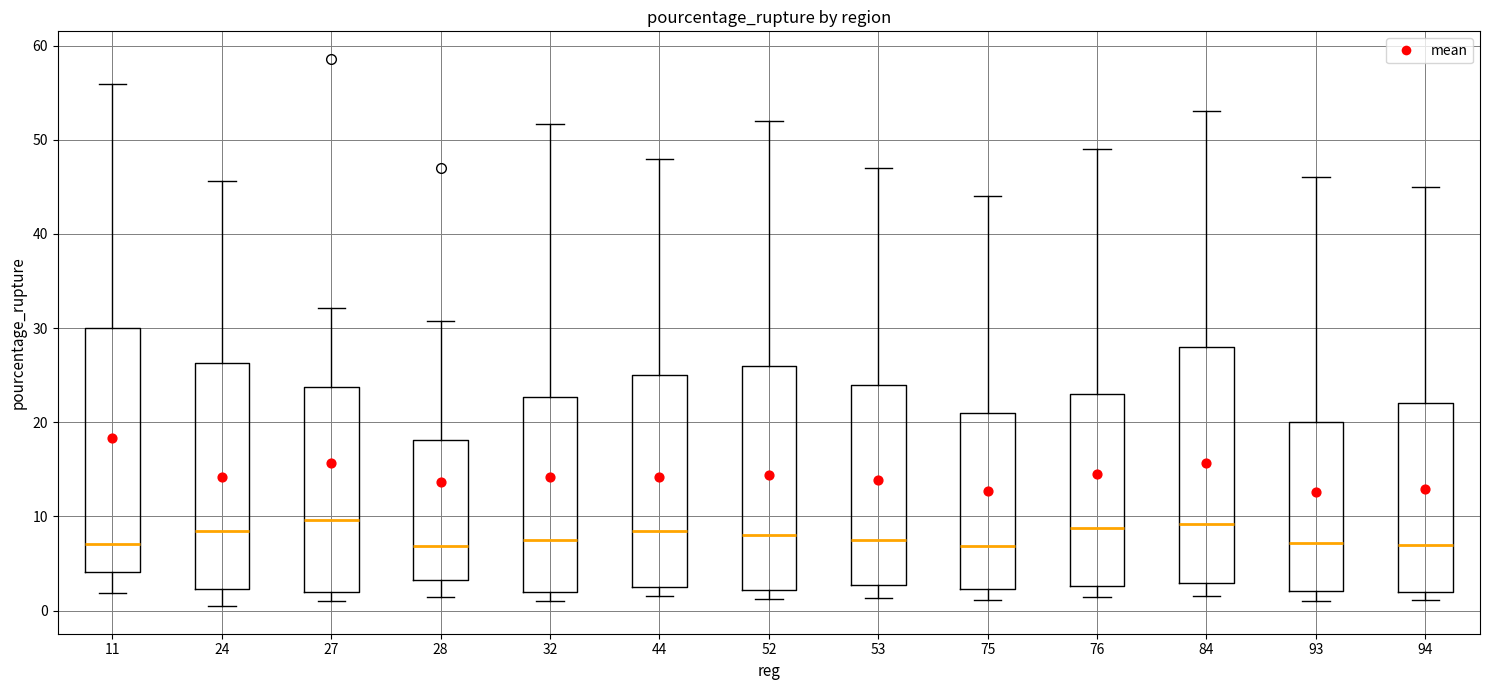

Reading left to right, read every box against the y-axis: the position of its median line, the range the box covers, and the ends of its whiskers. The values are not printed on the chart, so give them approximately, as read against the axis.

11: median 7, box 4 to 30, whiskers 2 to 56
24: median 8, box 2 to 26, whiskers 0 to 46
27: median 10, box 2 to 24, whiskers 1 to 32
28: median 7, box 3 to 18, whiskers 1 to 31
32: median 8, box 2 to 23, whiskers 1 to 52
44: median 9, box 3 to 25, whiskers 2 to 48
52: median 8, box 2 to 26, whiskers 1 to 52
53: median 8, box 3 to 24, whiskers 1 to 47
75: median 7, box 2 to 21, whiskers 1 to 44
76: median 9, box 3 to 23, whiskers 1 to 49
84: median 9, box 3 to 28, whiskers 2 to 53
93: median 7, box 2 to 20, whiskers 1 to 46
94: median 7, box 2 to 22, whiskers 1 to 45